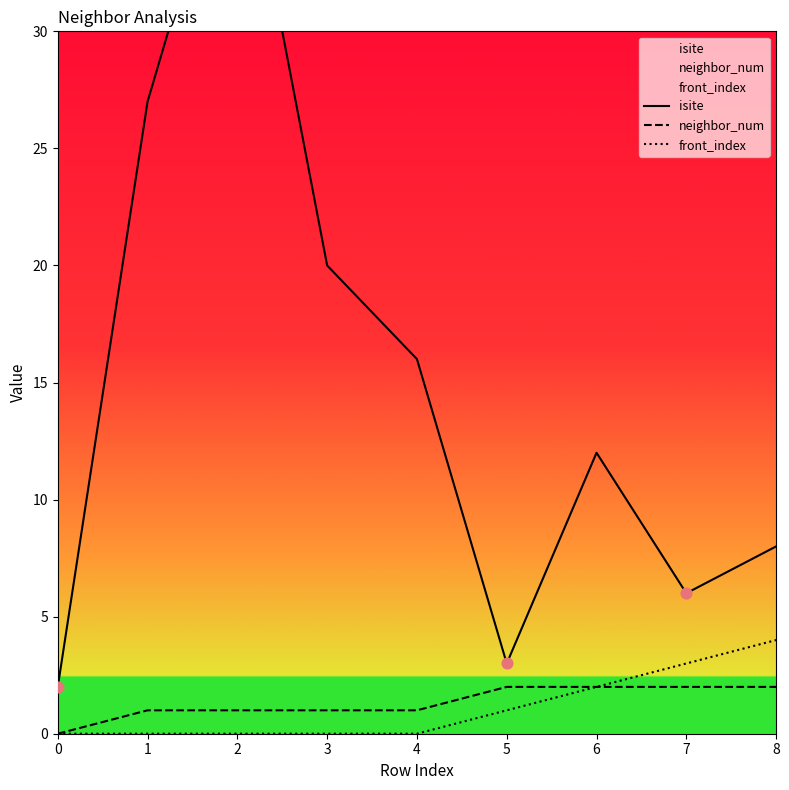

What is the total value across all series at 7?

11